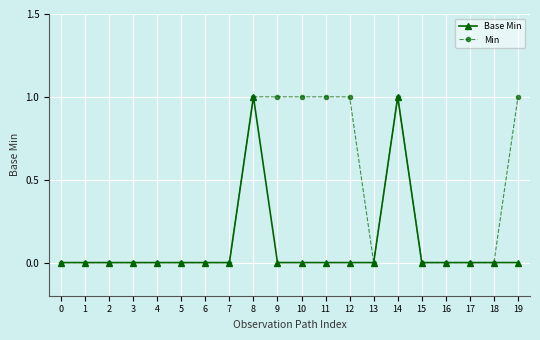

Is the value of Min at 13 greater than the value of Base Min at 14?

No